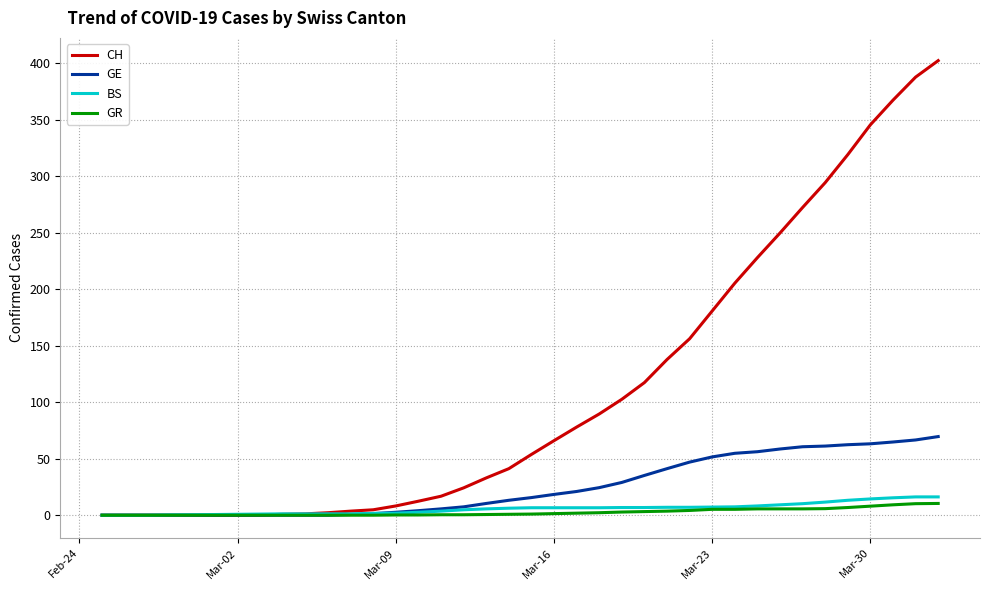

Which series has the largest range (max minus min)?

CH